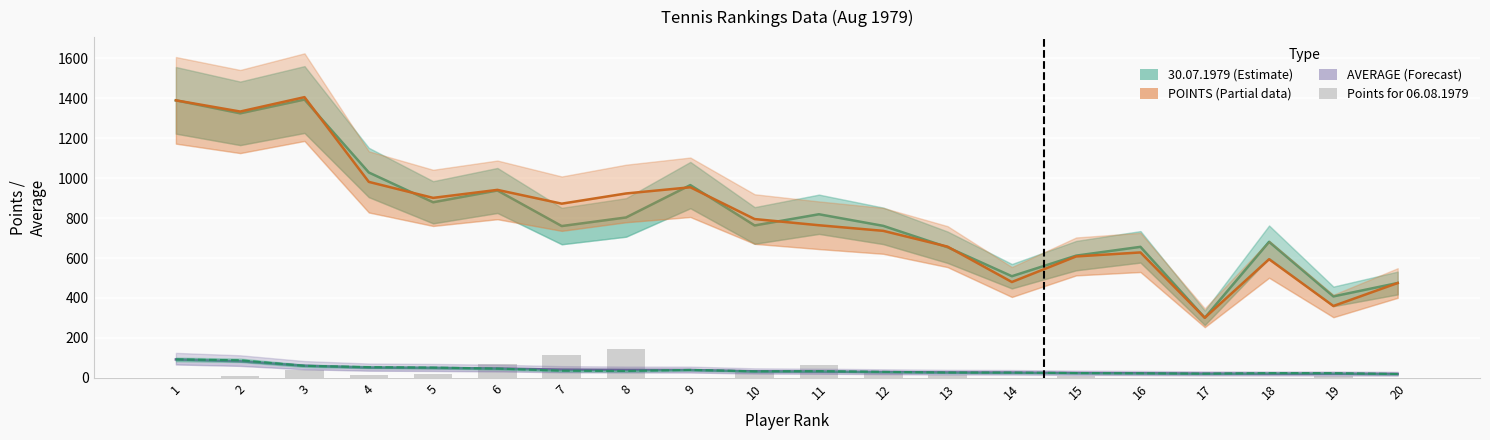

What is the value of the PAST AVERAGE bar at the 1st from the left?

92.6